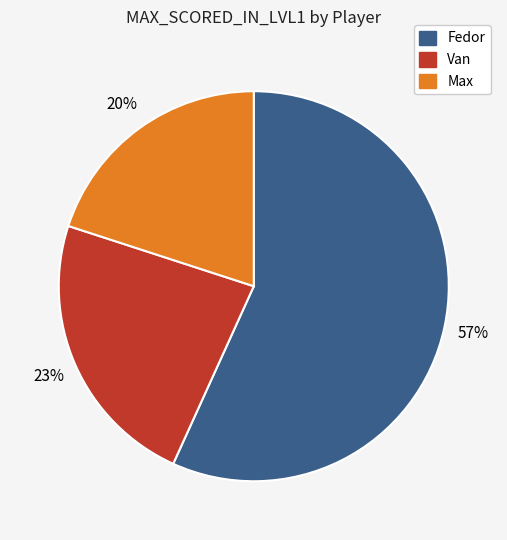

Which slice represents more than half of the pie?

Fedor